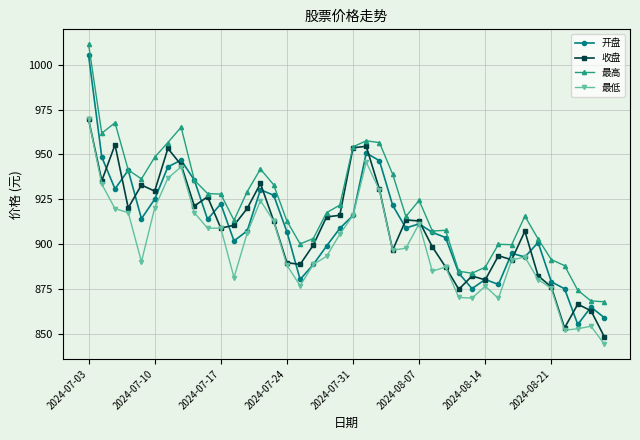

True or false: 收盘 has more than 1 points higher than both neighbors.

True